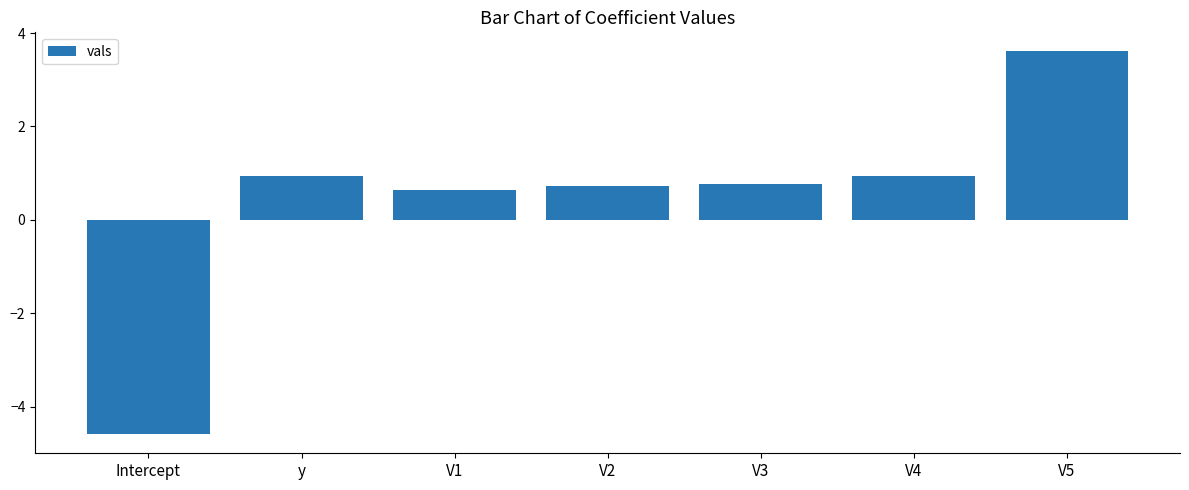

What is the change in value from V3 to V4?

+0.2